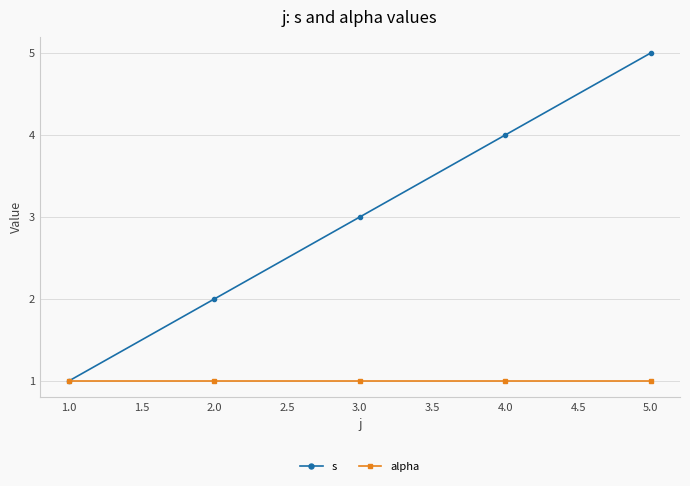

What is the label of the 3rd point from the right?

3.0